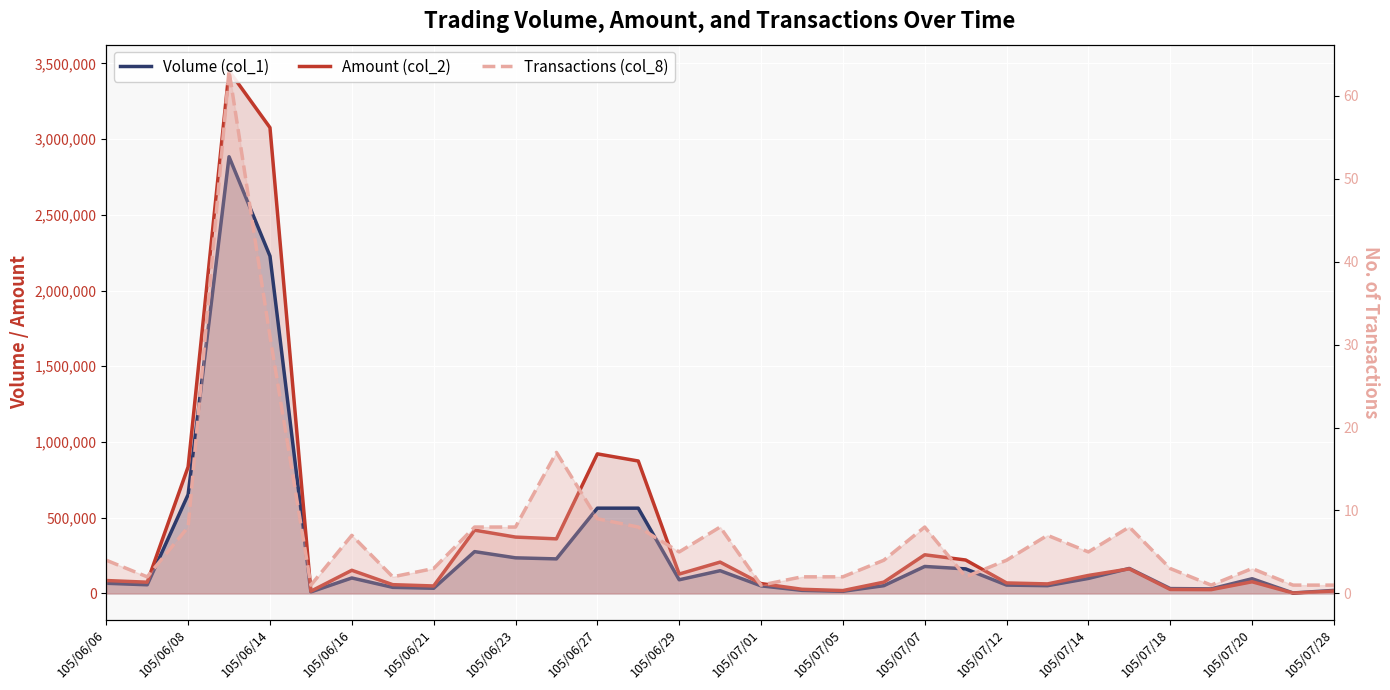

True or false: Transactions (col_8) and Volume (col_1) intersect in this chart.

False